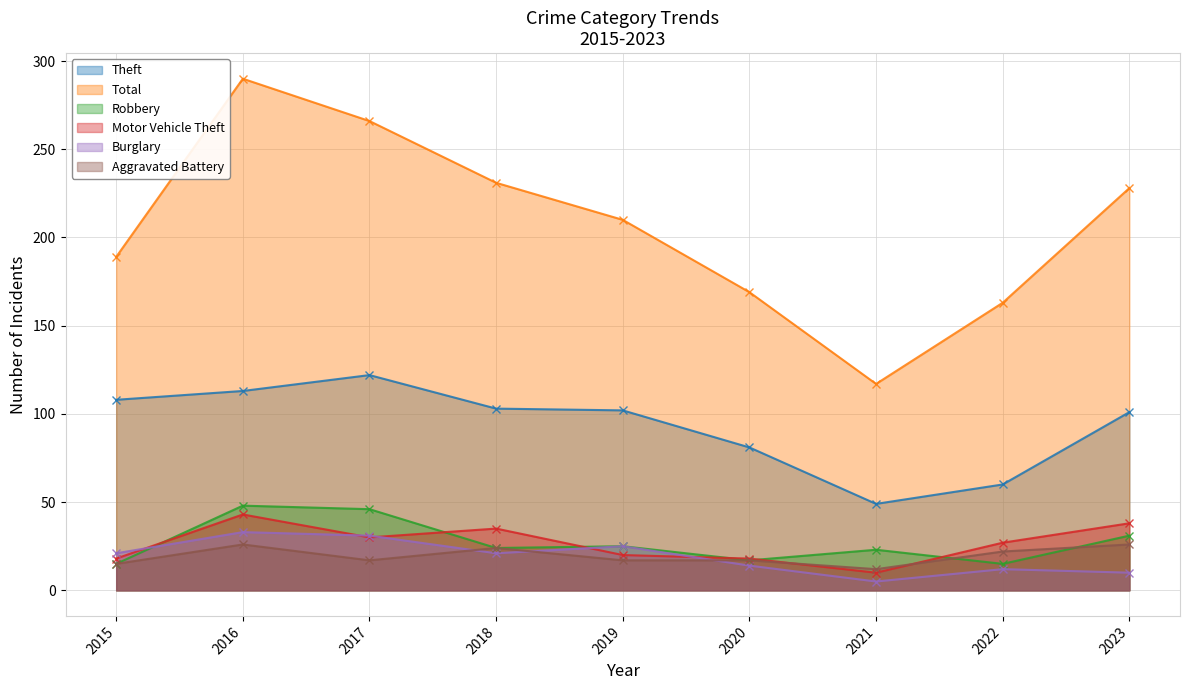

How many interior local peaks does the Burglary series have?

3